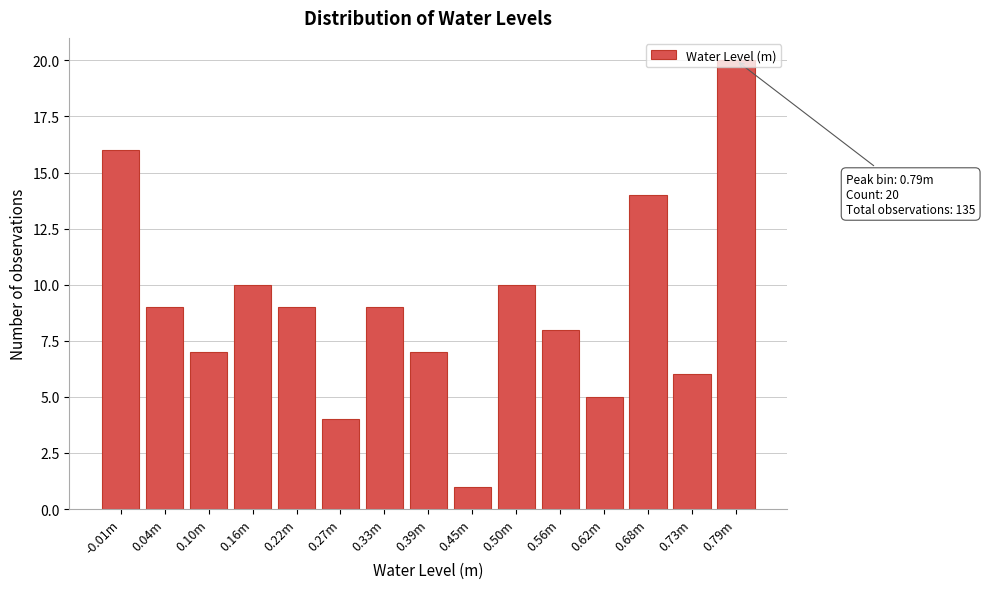

What is the sum of the values at 0.50m and 0.16m?

20